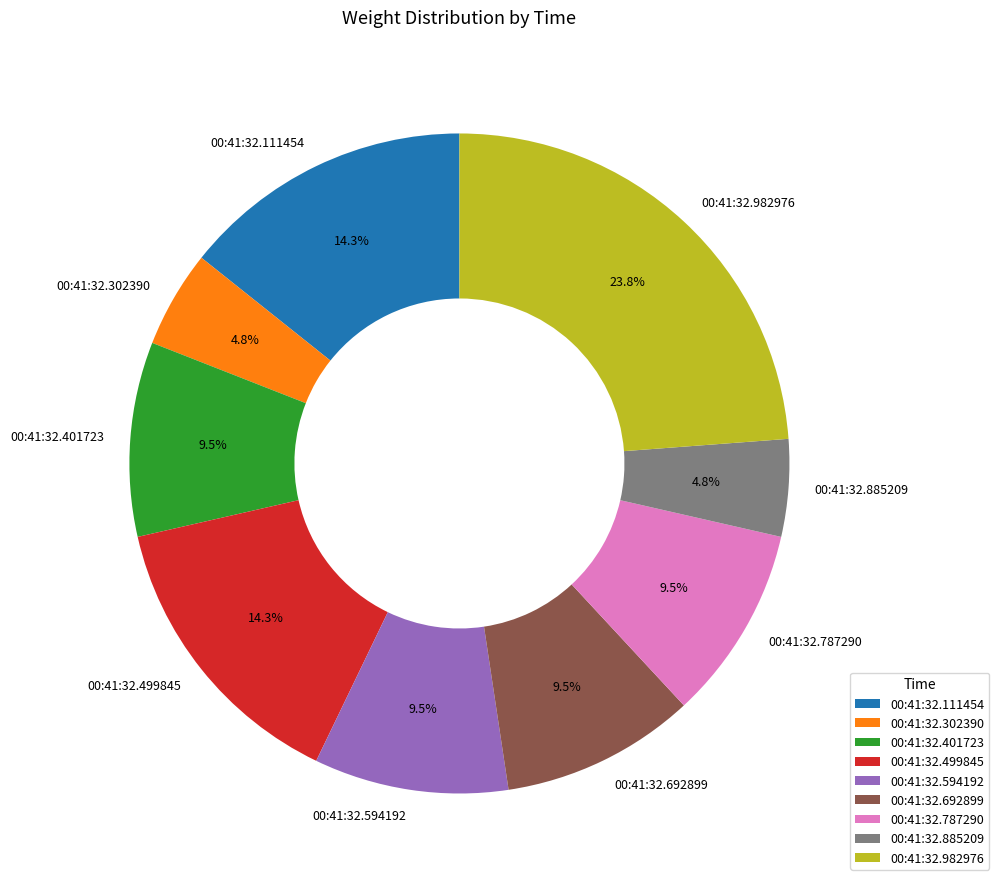

Does 00:41:32.302390 account for over 50% of the chart?

No